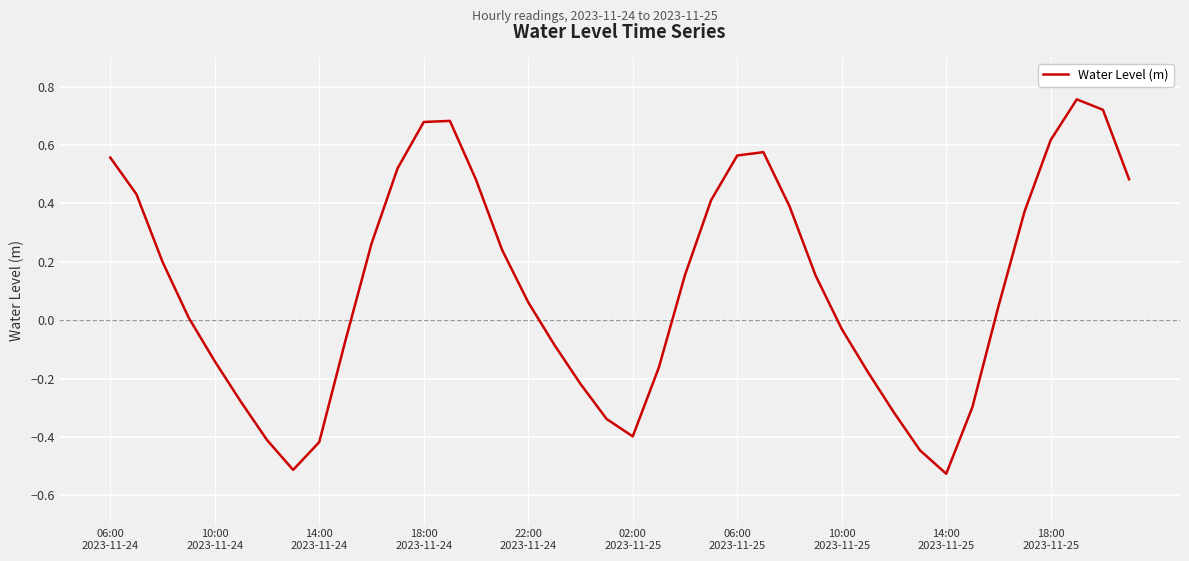

What is the difference between the maximum and minimum values?

1.3